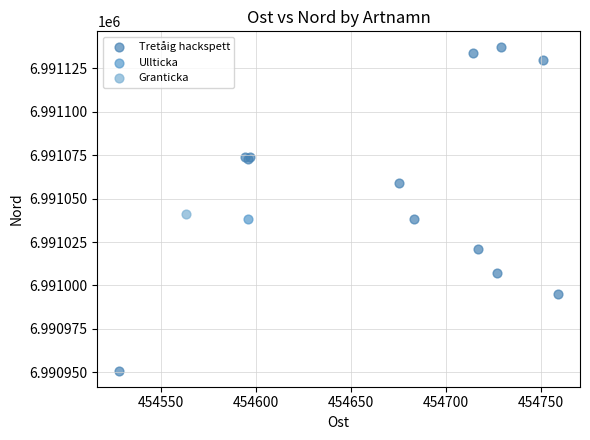

What are all the series names shown in the legend?

Tretåig hackspett, Ullticka, Granticka